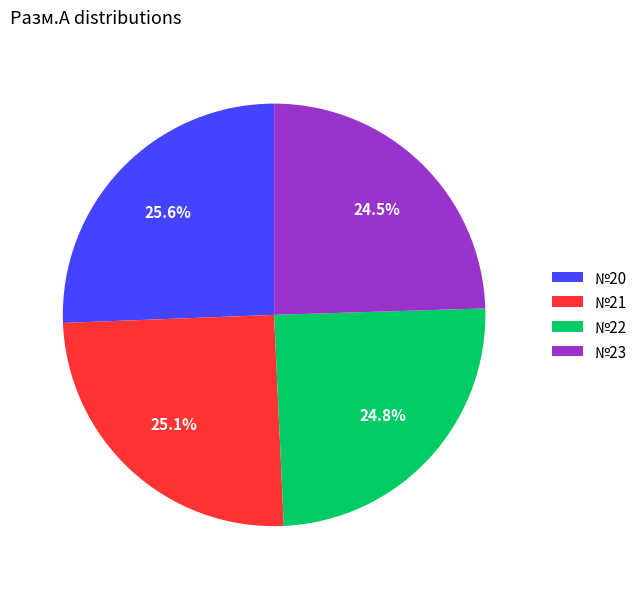

Does any single category account for the majority?

No